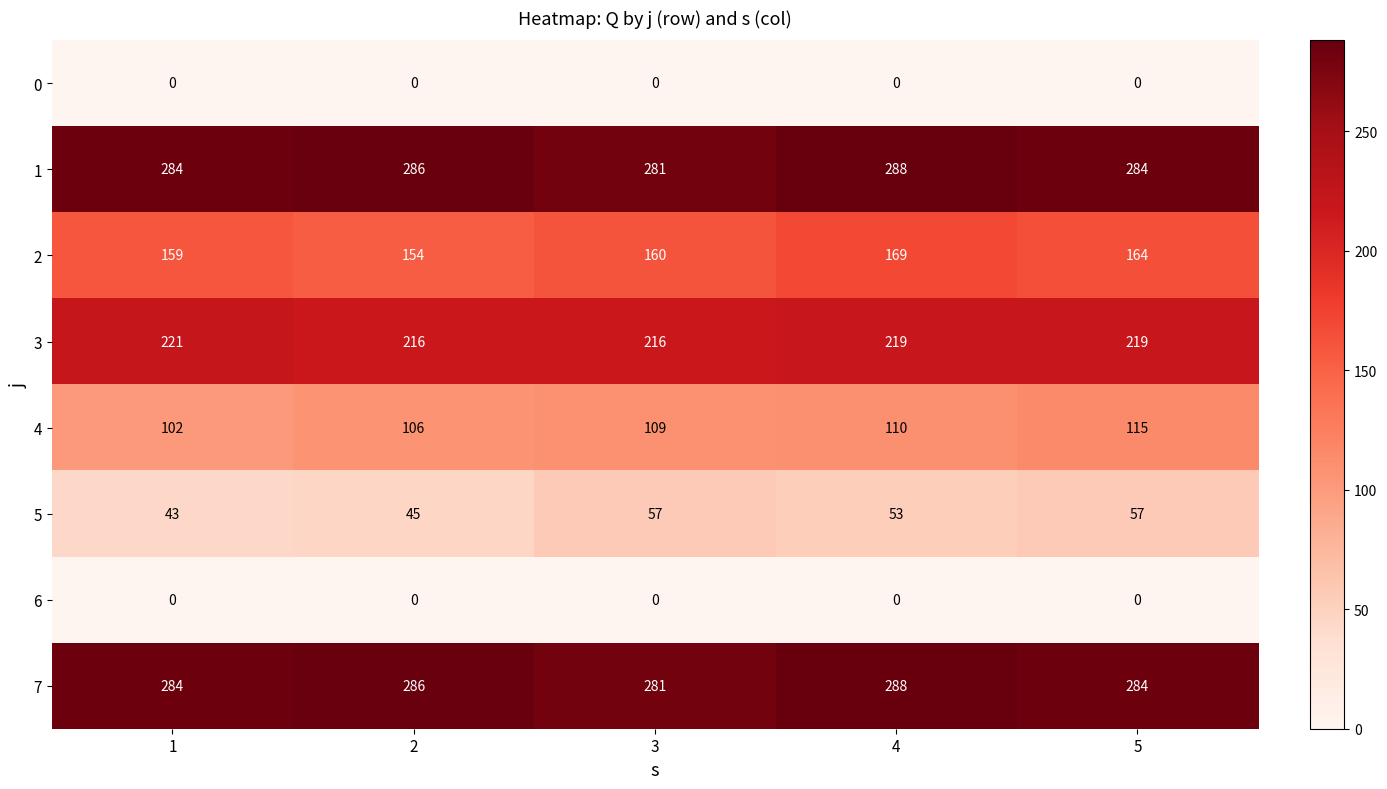

List the labels in order of 2 value, smallest first.

2, 1, 3, 5, 4